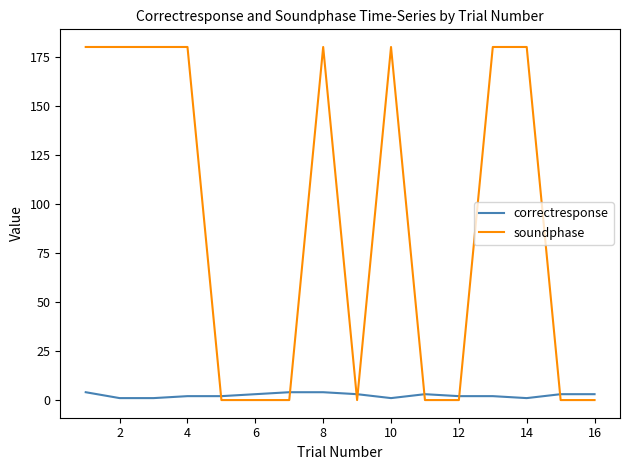

Rank the series by their average value, from lowest to highest.

correctresponse, soundphase